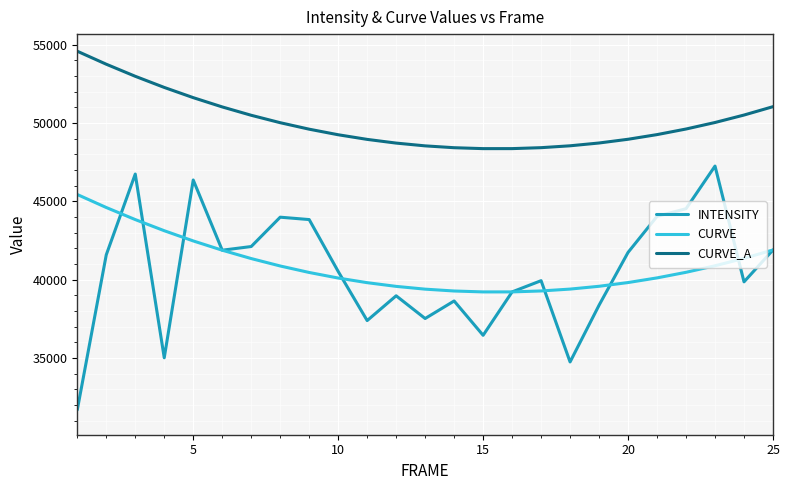

Which series has the widest spread of values?

INTENSITY